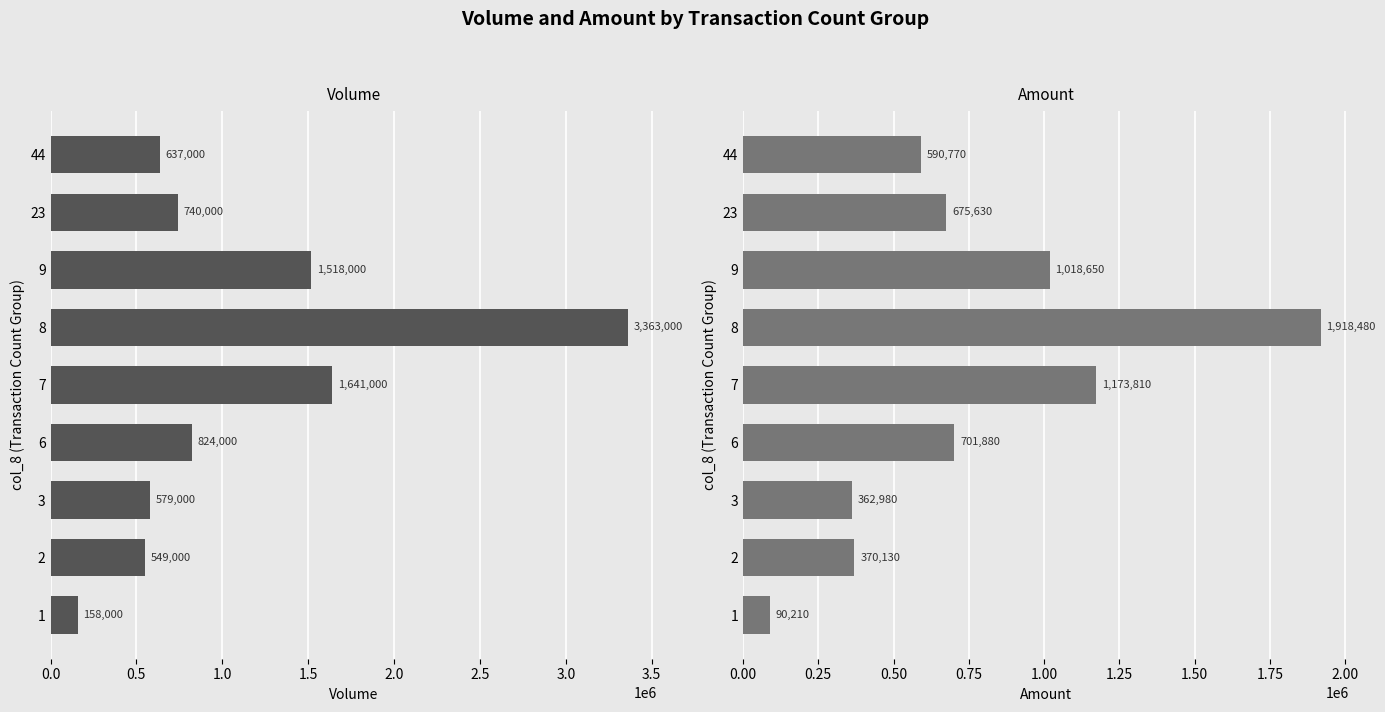

Which series has the largest range (max minus min)?

col_5 (Volume)